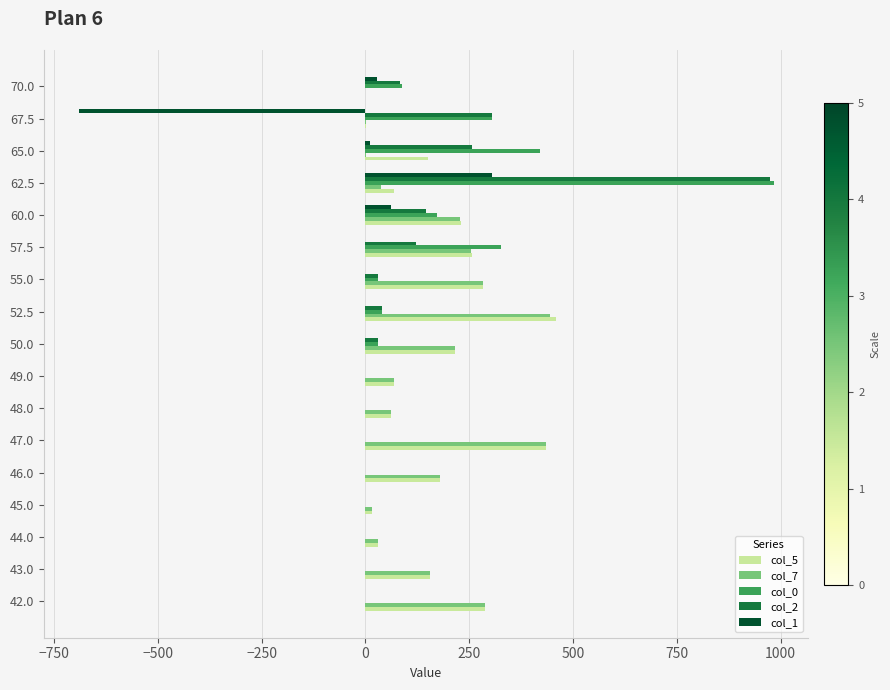

Is it true that col_1 equals -586 at 44.0?

False